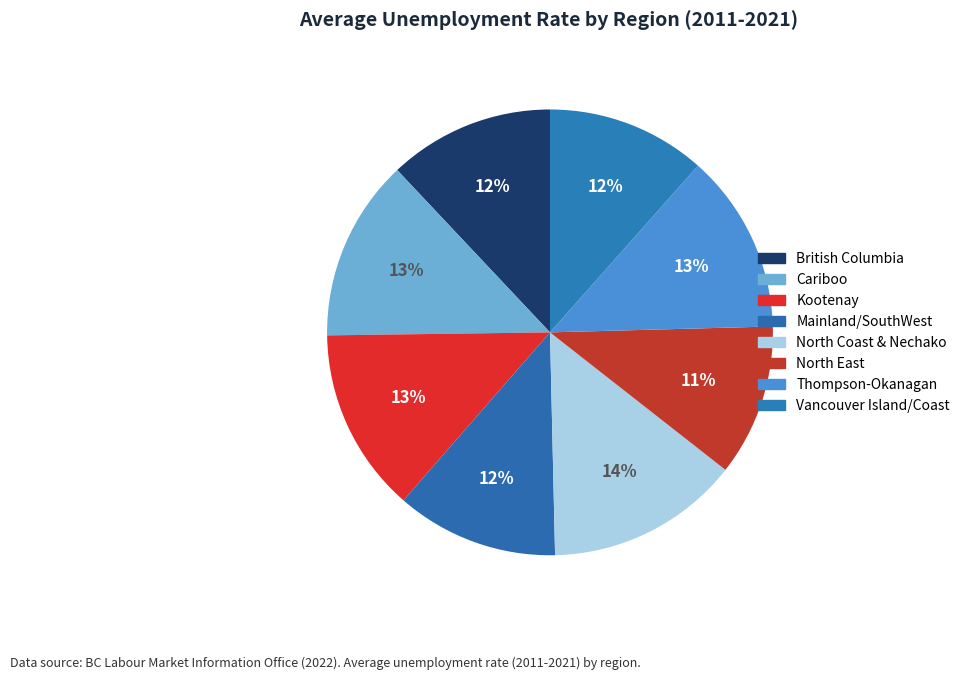

What percentage do North Coast & Nechako and Thompson-Okanagan together represent?

27.1%